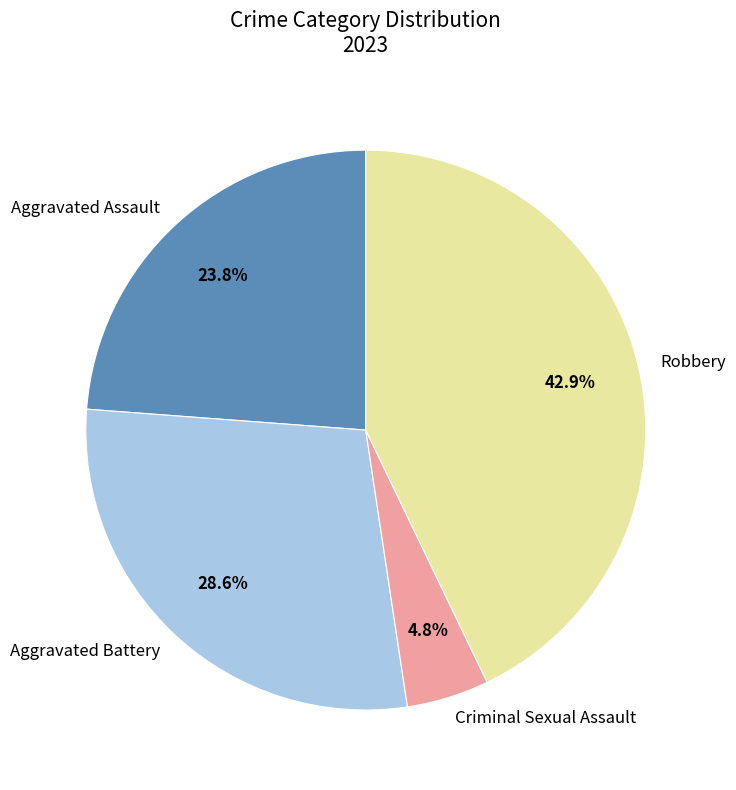

To the nearest percent, what is the difference between the largest and smallest slice percentages?

38%